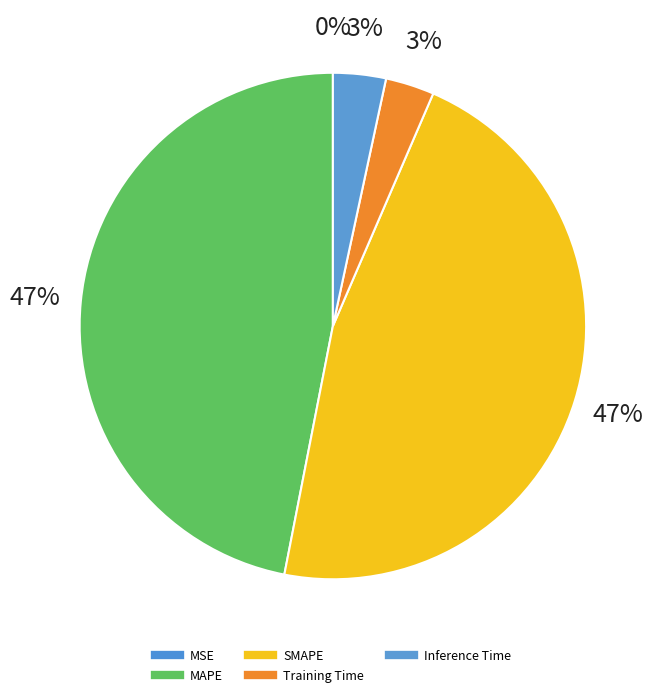

What percentage do SMAPE and Training Time together represent?

49.7%